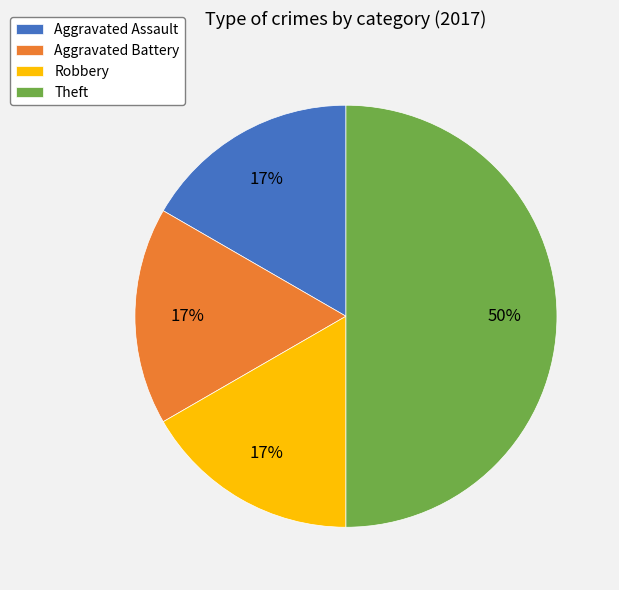

To the nearest percent, what is the difference between the Theft and Aggravated Assault slice percentages?

33%